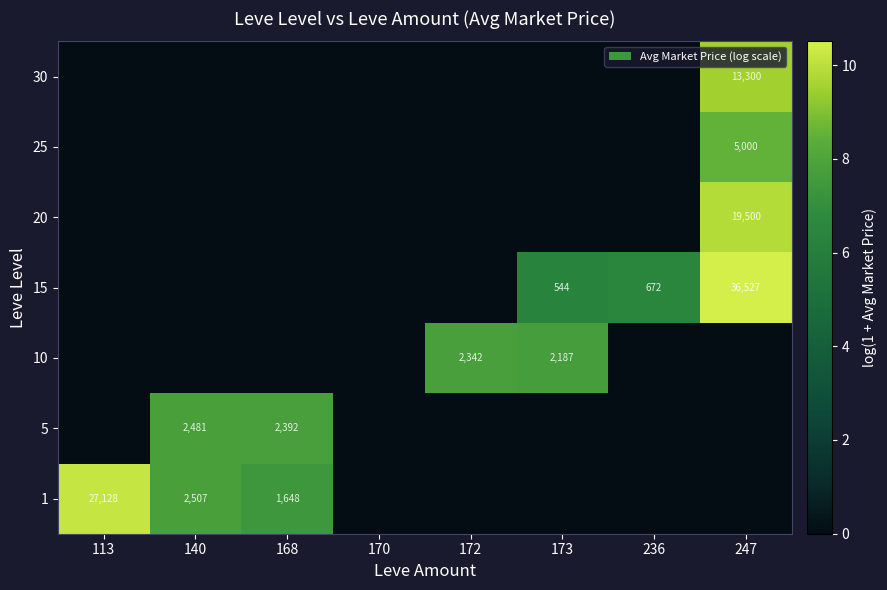

The 15 series shows 186 at 236. True or false?

False